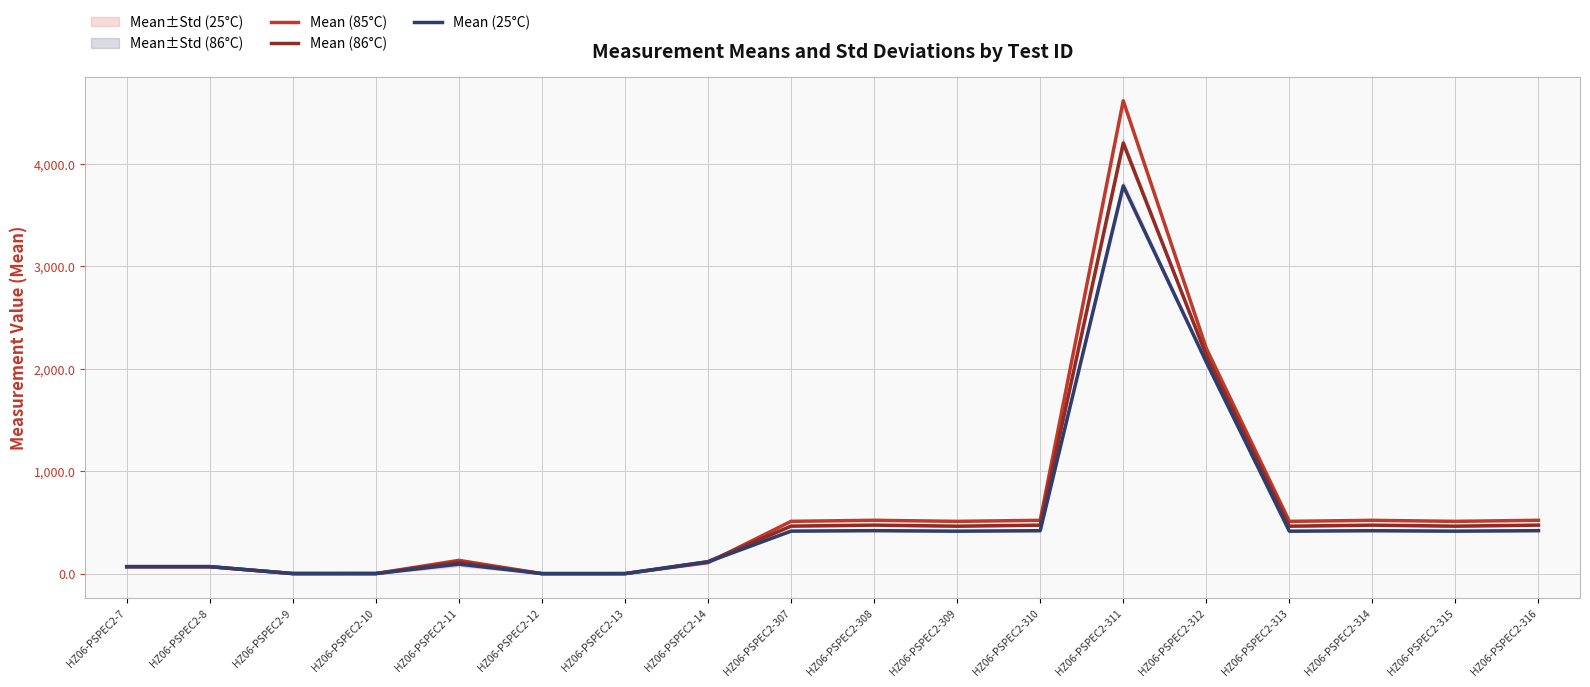

What is the sum of all Mean (85°C) values?

11321.2